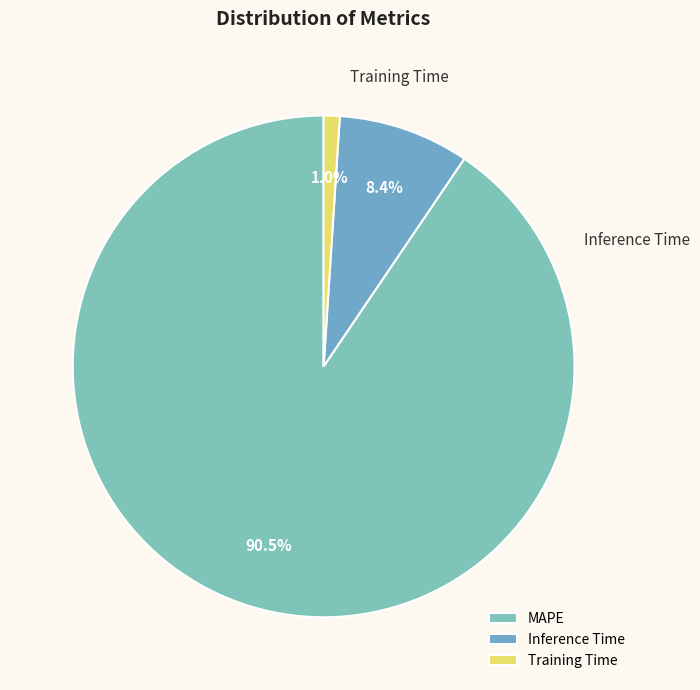

Is there a majority slice in this chart?

Yes